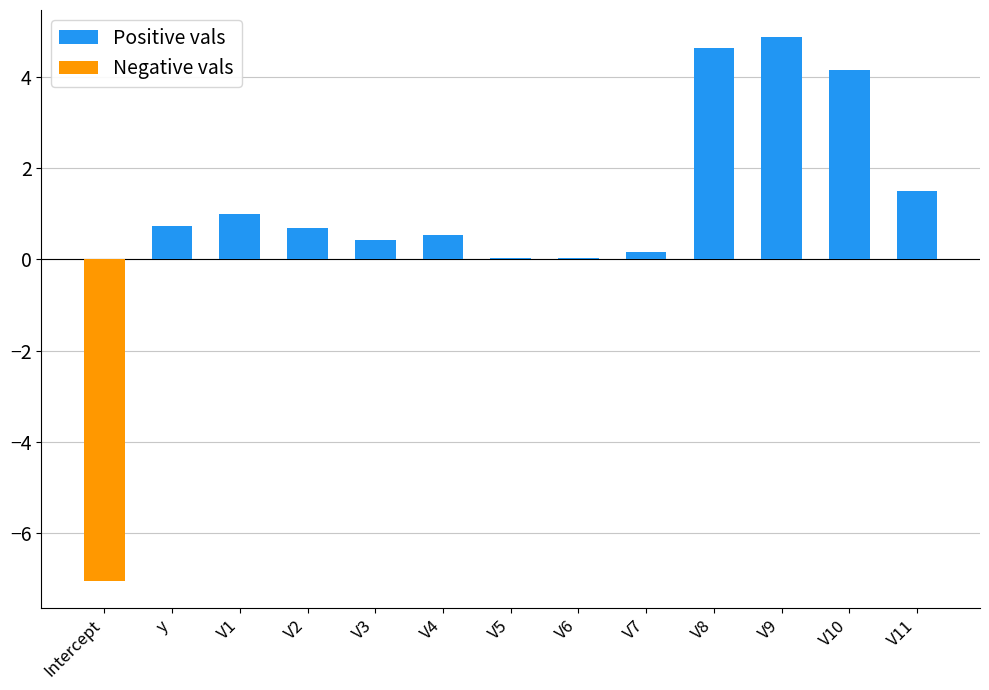

List the series in order of their overall mean, highest first.

Positive vals, Negative vals